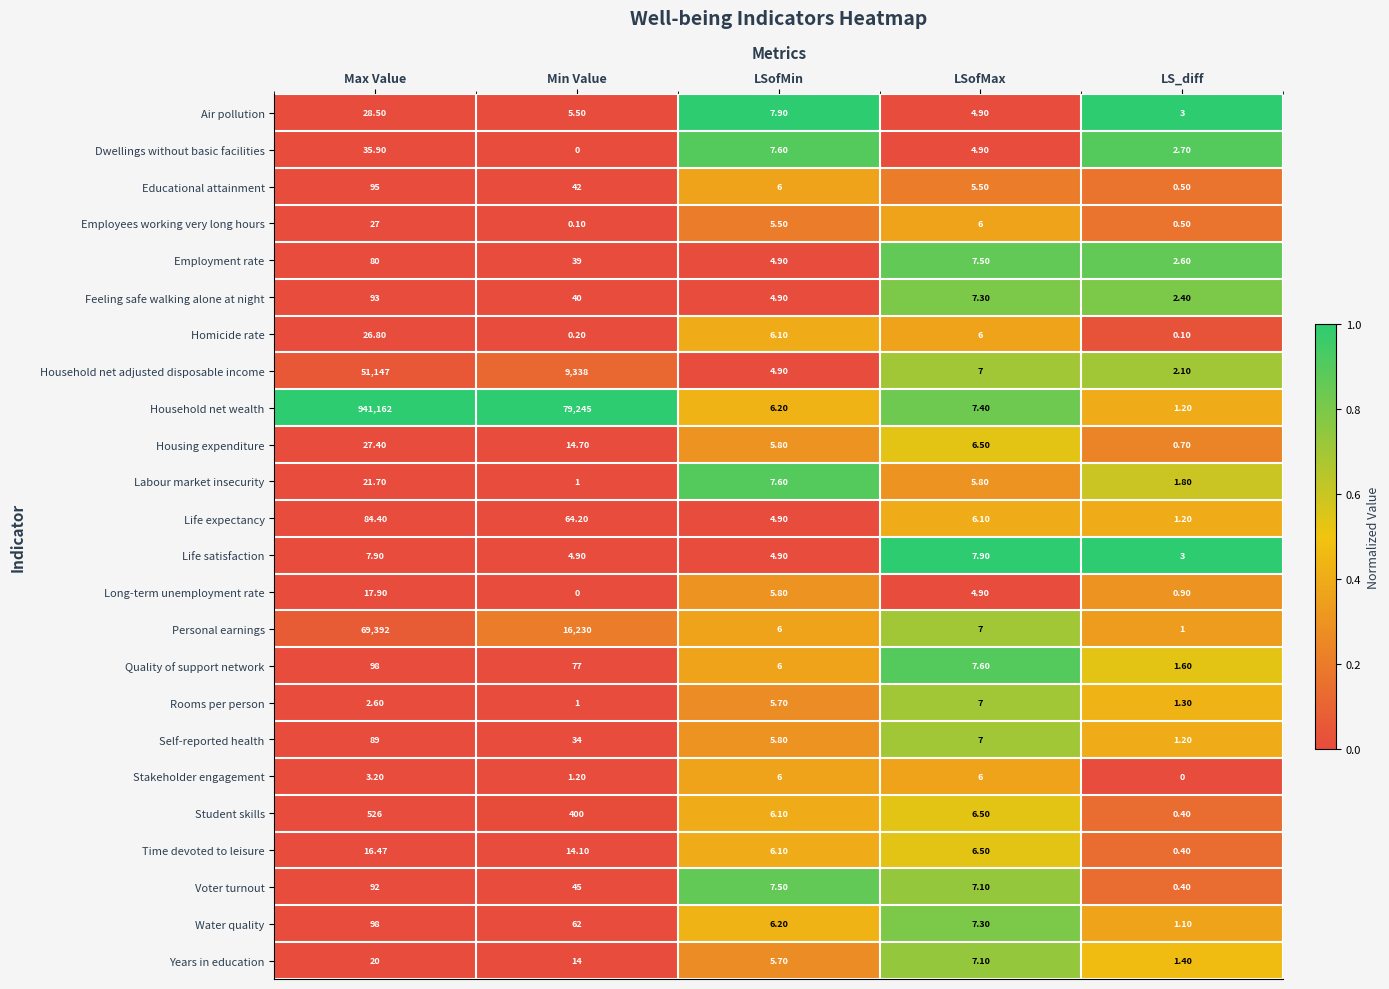

Which series has the largest total across all categories?

Household net wealth